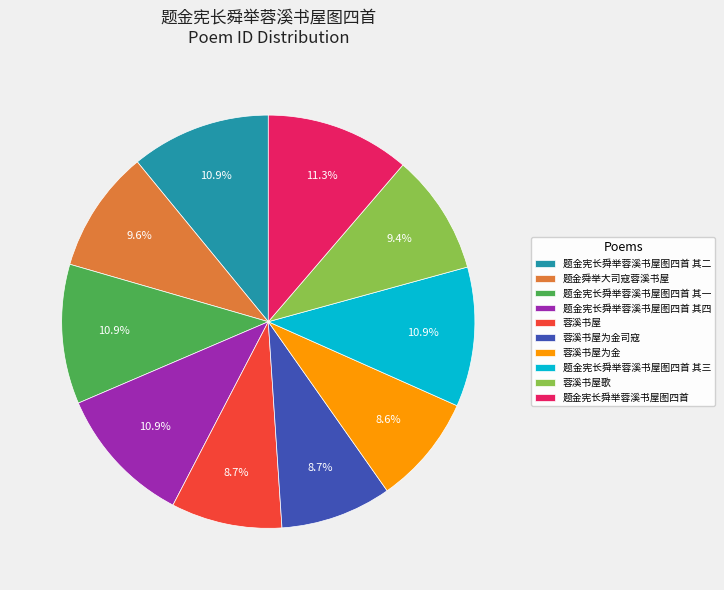

What is the ratio of the value at 蓉溪书屋为金司寇 to the value at 题金舜举大司寇蓉溪书屋?

0.9